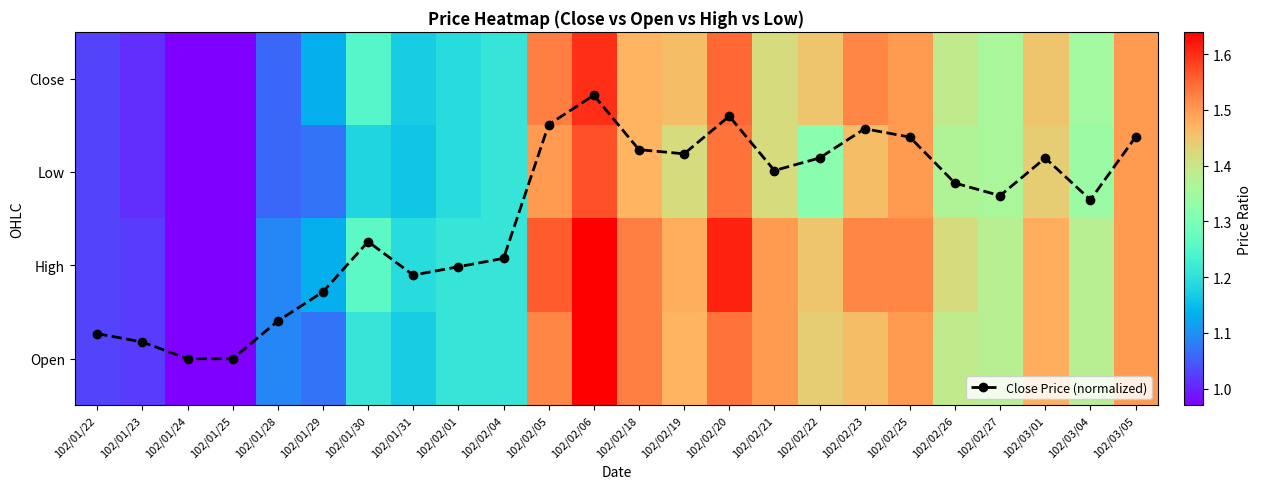

What is the lowest value of the Open series?

1.0